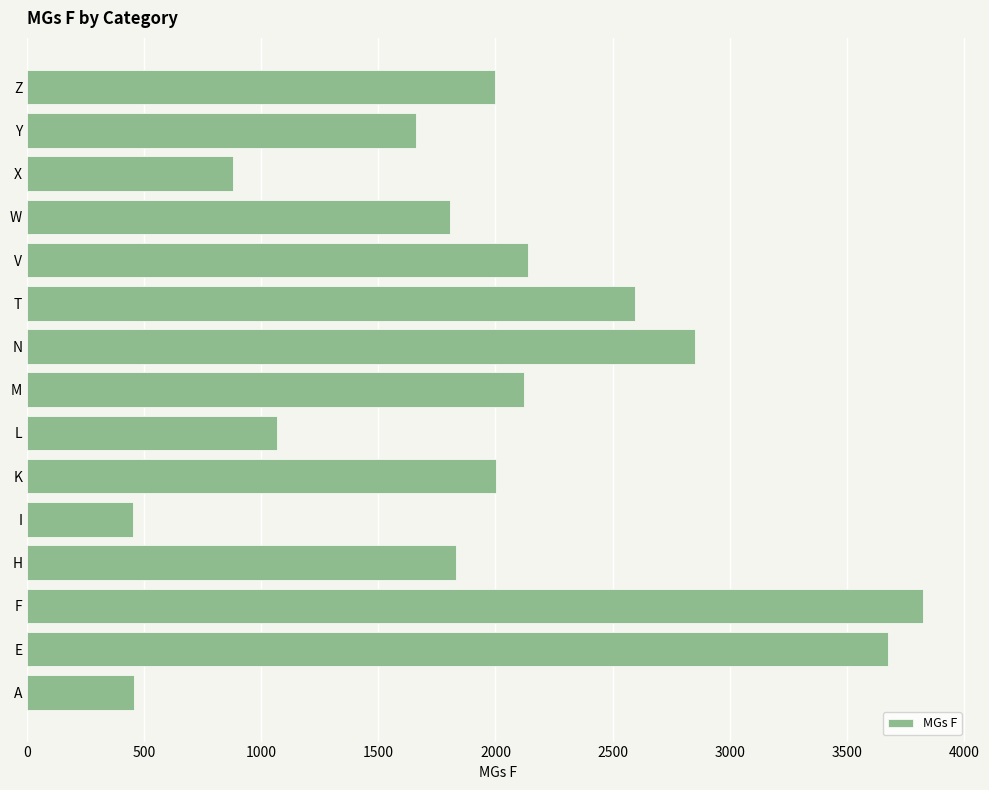

The value at I is 189. True or false?

False